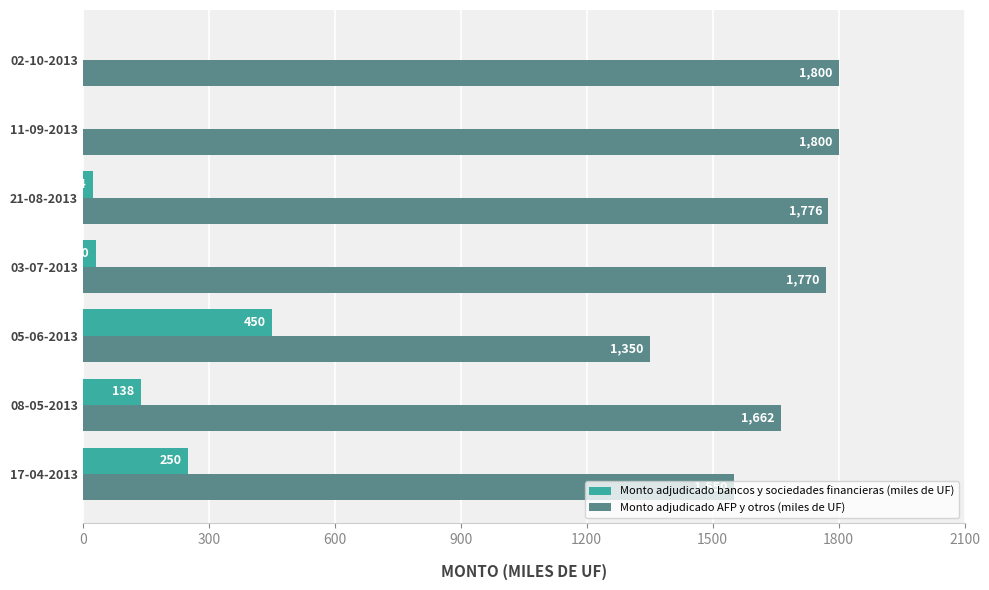

The value of Monto adjudicado AFP y otros (miles de UF) at 05-06-2013 is 691. True or false?

False